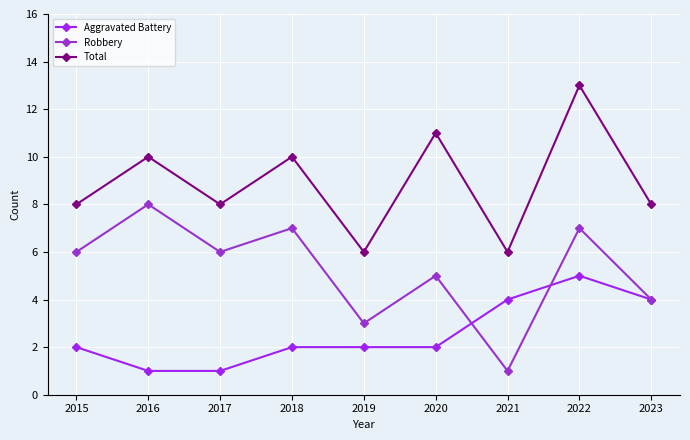

List the series in order of their peak value, highest first.

Total, Robbery, Aggravated Battery